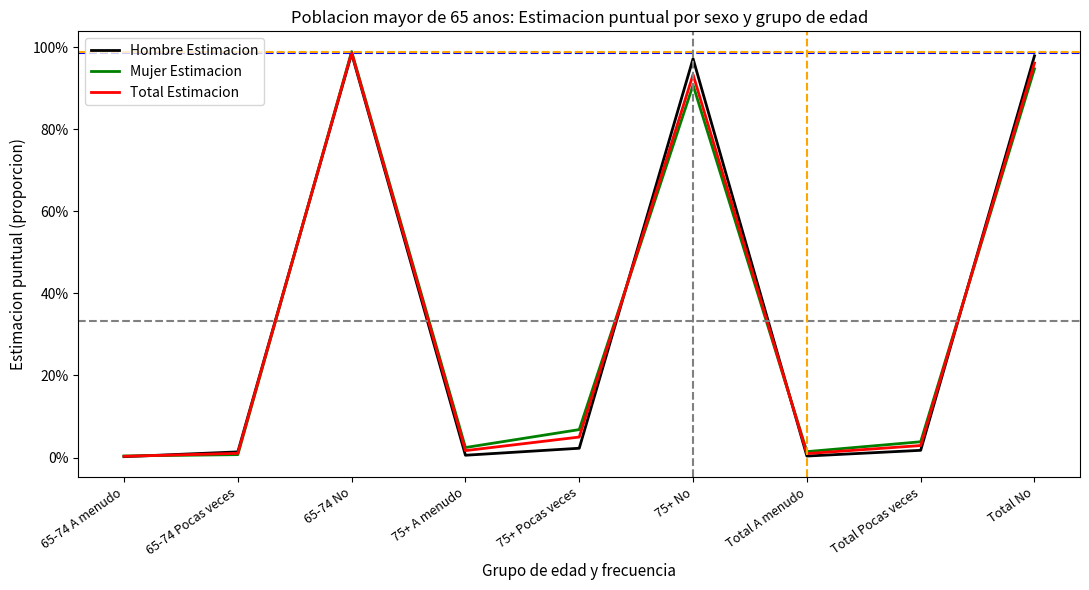

Which label corresponds to the largest value in the chart?

65-74 No